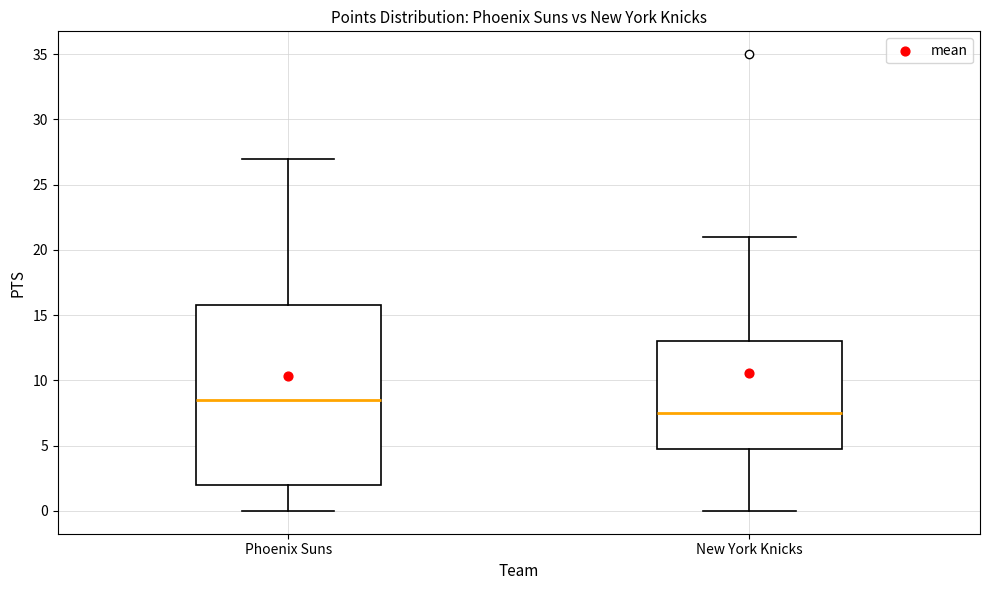

Which box's median line is the highest?

Phoenix Suns